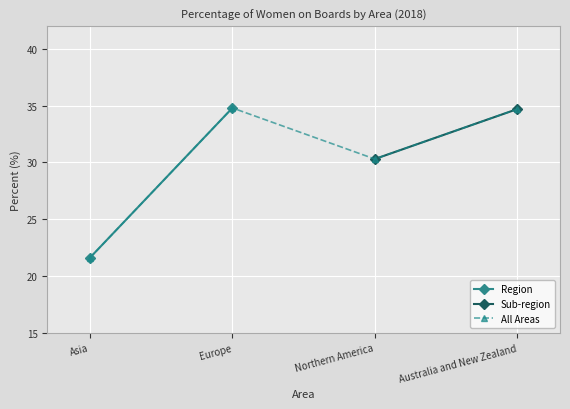

Read the All Areas value at Europe.

34.8